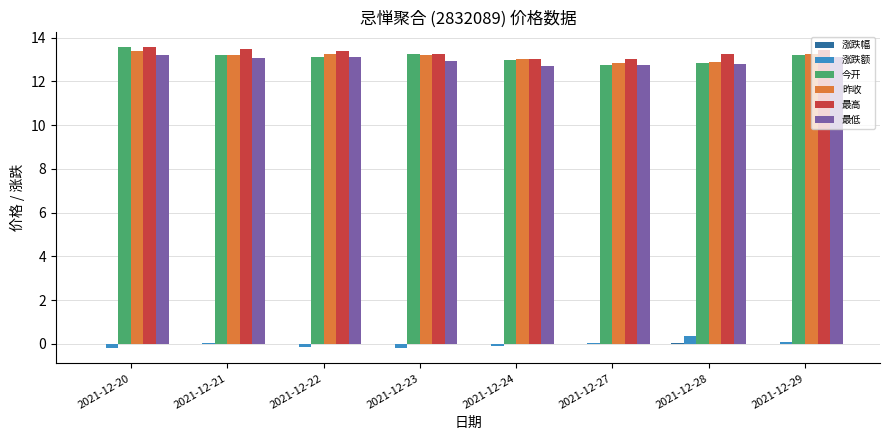

What is the sum of all 昨收 values?

105.0